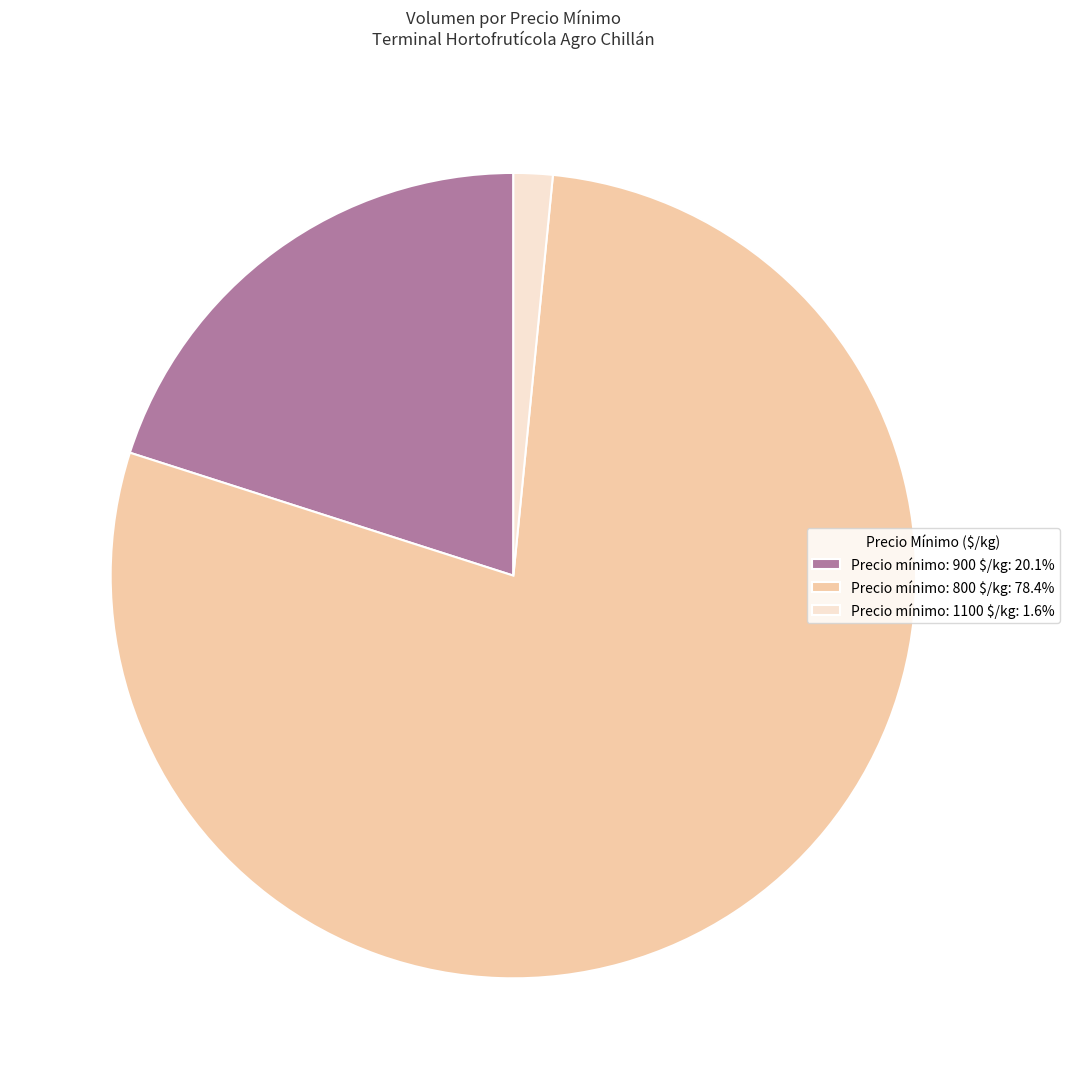

Is there a majority slice in this chart?

Yes